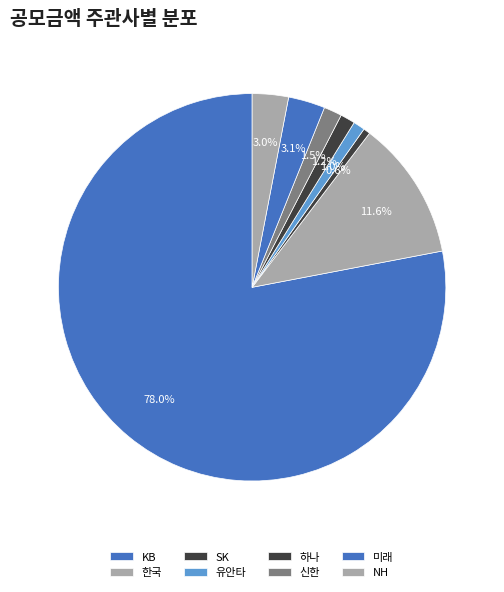

How many segments does this pie chart have?

8